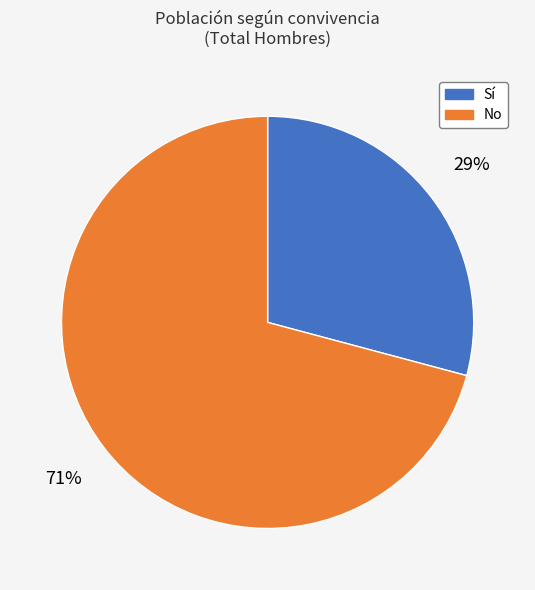

Is there any slice that represents more than half of the pie?

Yes